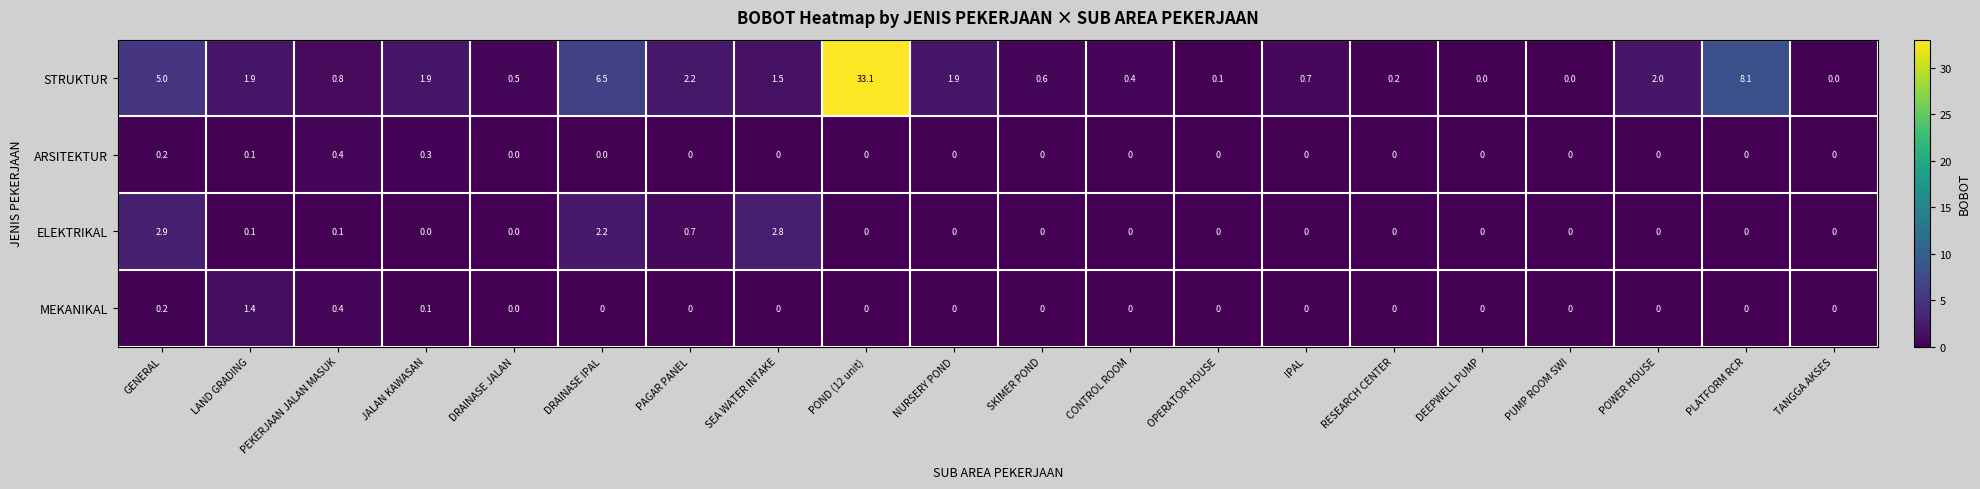

The STRUKTUR series shows 1.8 at DRAINASE IPAL. True or false?

False